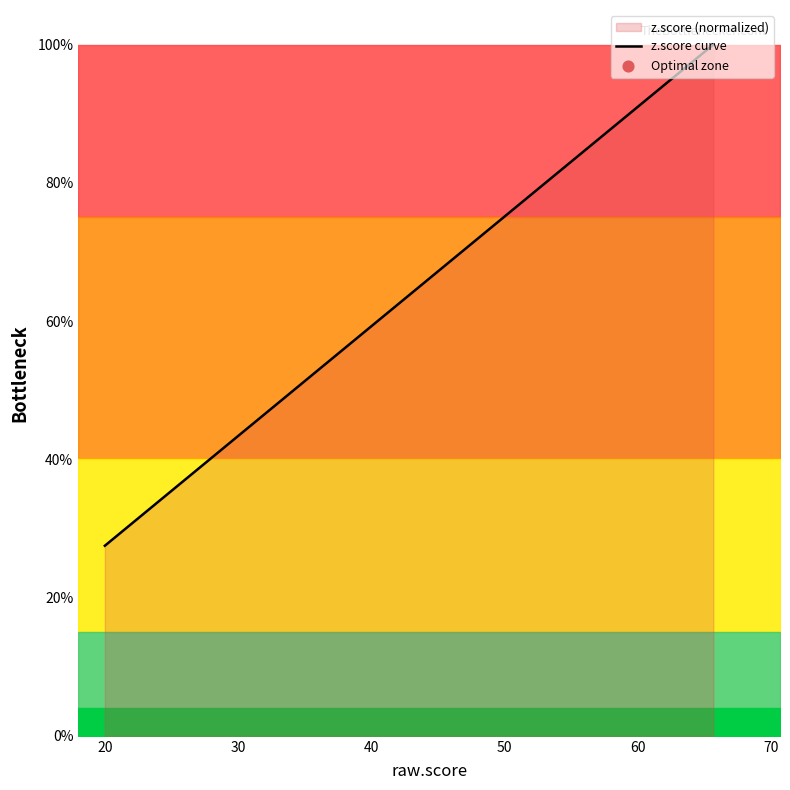

What is the difference between the maximum and minimum values?

72.5